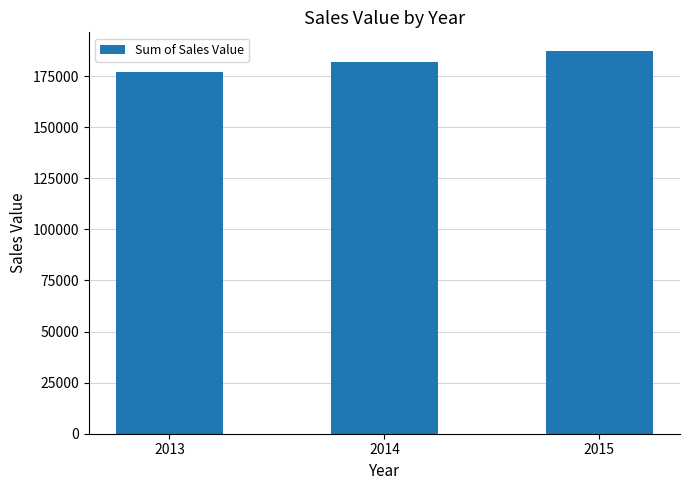

Where is the data nearest to the value 182030?

2014